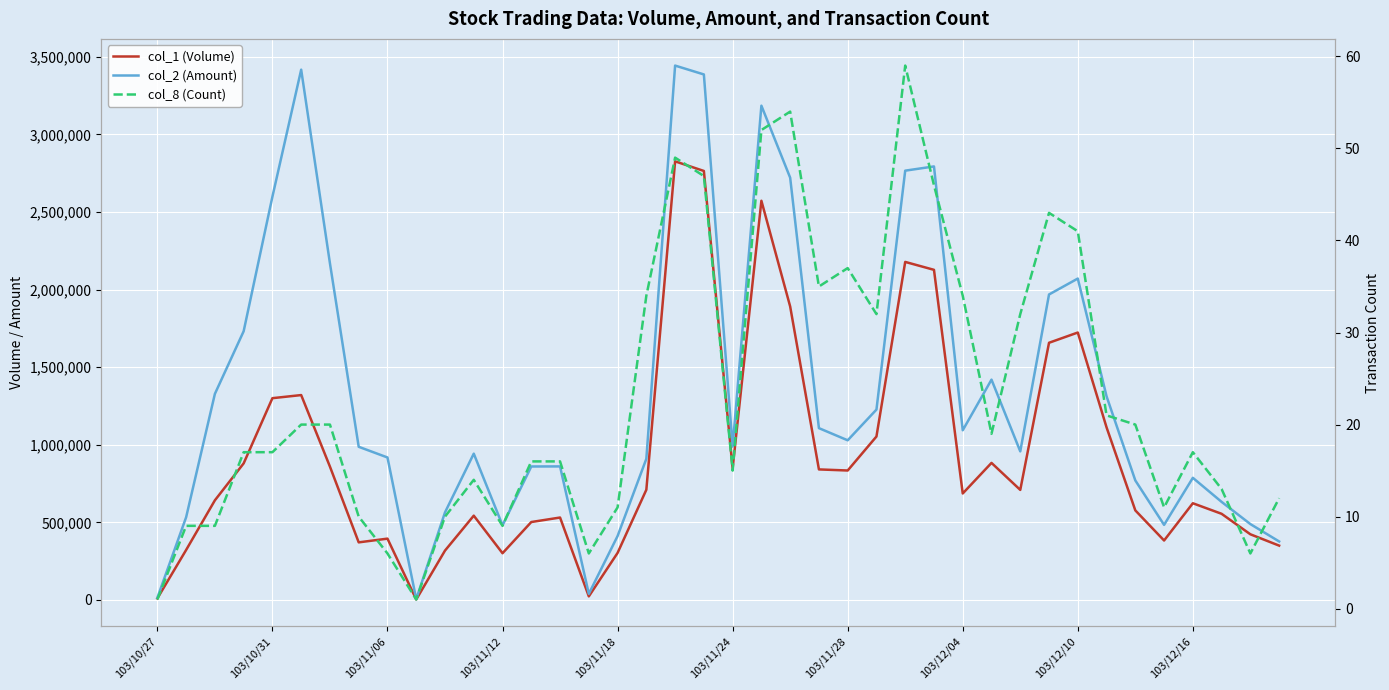

What is the difference between the maximum and minimum values in the col_8 (Count) series?

58